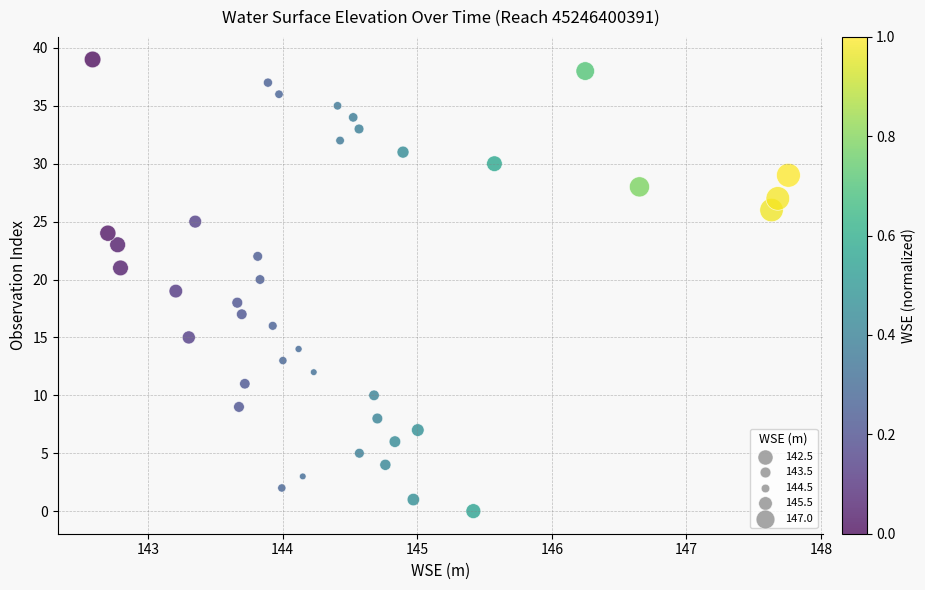

What is the range of Y values (max minus min)?

39